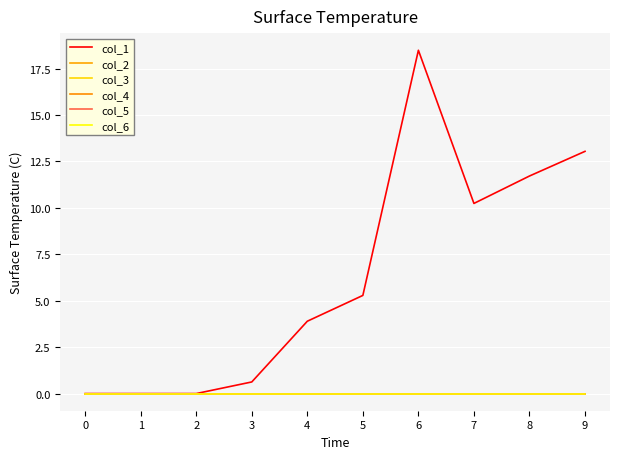

What is the spread (max minus min) of values at 8?

11.7